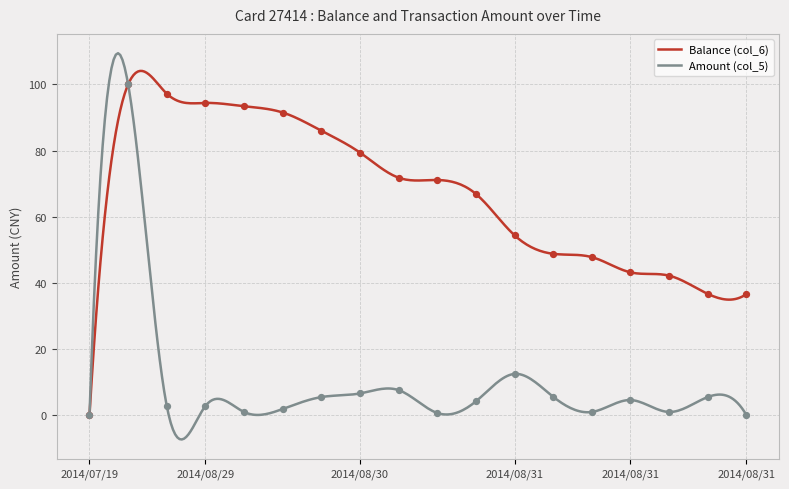

Which series has the largest Y range (max minus min)?

Balance (col_6)